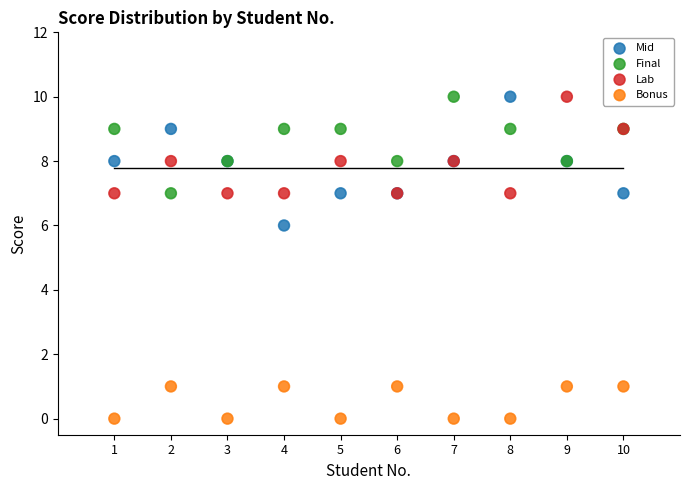

Across all series, what Y value is closest to 5?

6